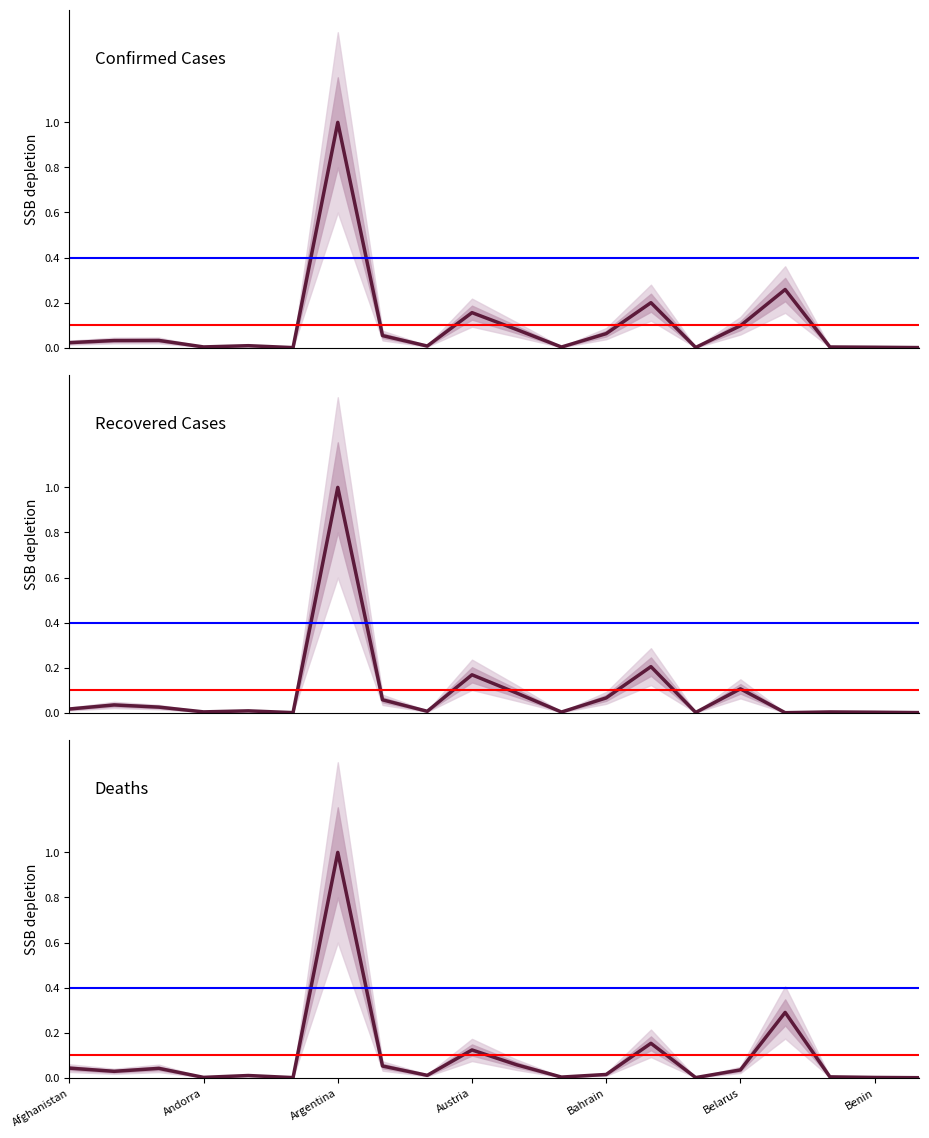

What is the average value of the Confirmed Cases series?

0.1